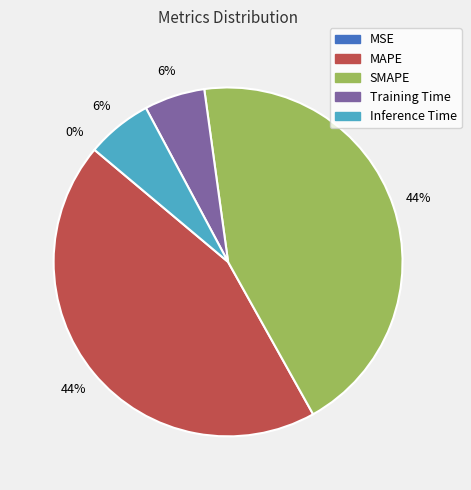

Do Inference Time and Training Time together represent more than half of the pie?

No